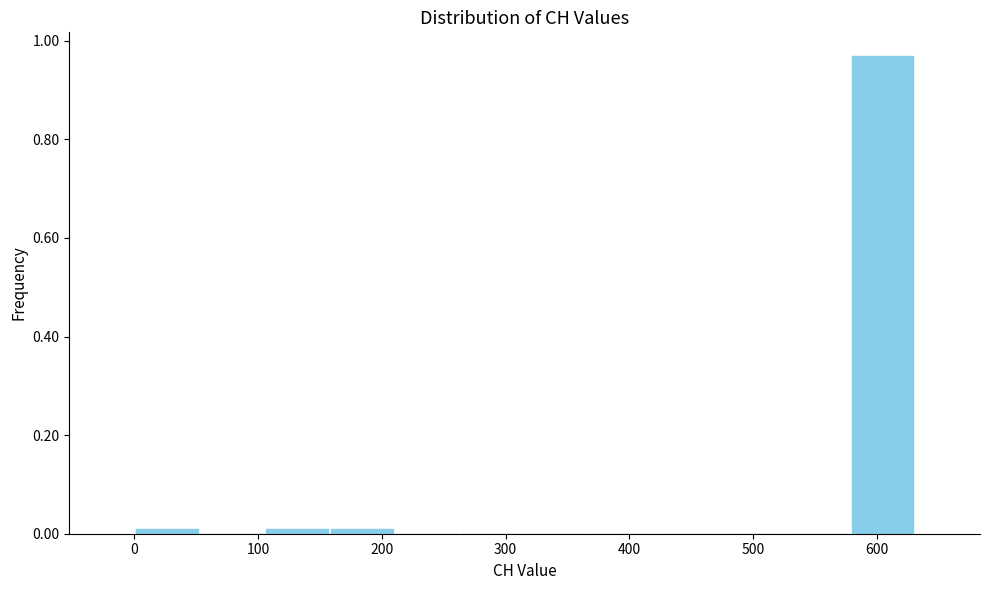

Reading left to right, list every bar in this chart as the range it spans on the x-axis followed by its height. Neither the bar edges nor the heights are printed on the chart, so give them approximately, as read against the axes.

0 to 50: under 0.02
50 to 110: 0
110 to 160: under 0.02
160 to 210: under 0.02
210 to 260: 0
260 to 320: 0
320 to 370: 0
370 to 420: 0
420 to 470: 0
470 to 530: 0
530 to 580: 0
580 to 630: 0.96